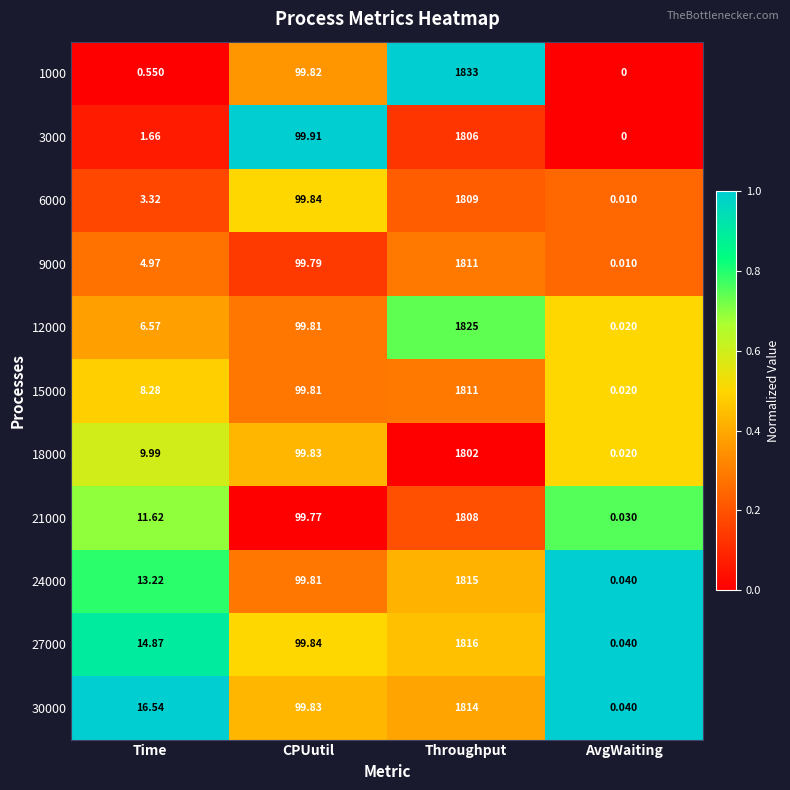

Count the number of categories in the chart.

4